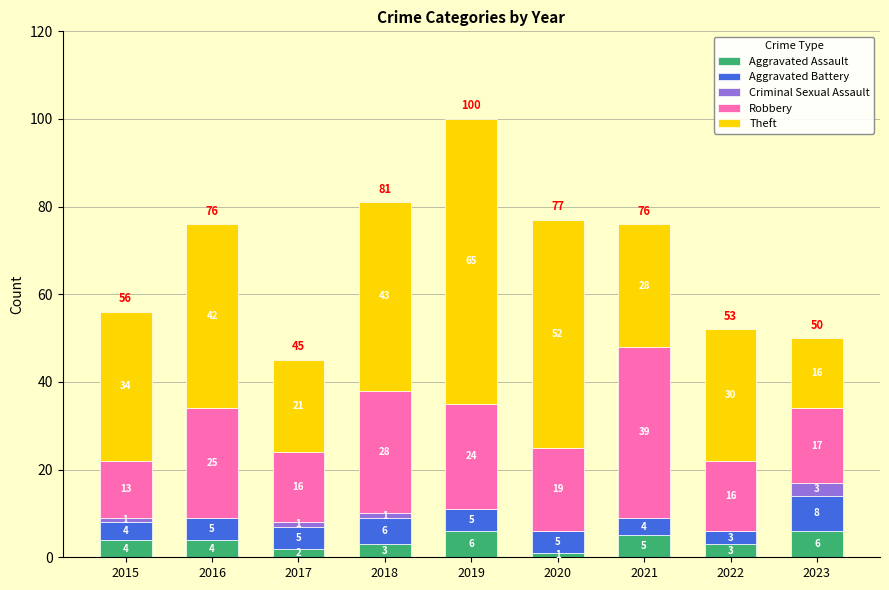

Reading right to left, transcribe the values for Aggravated Assault.

2023=6	2022=3	2021=5	2020=1	2019=6	2018=3	2017=2	2016=4	2015=4